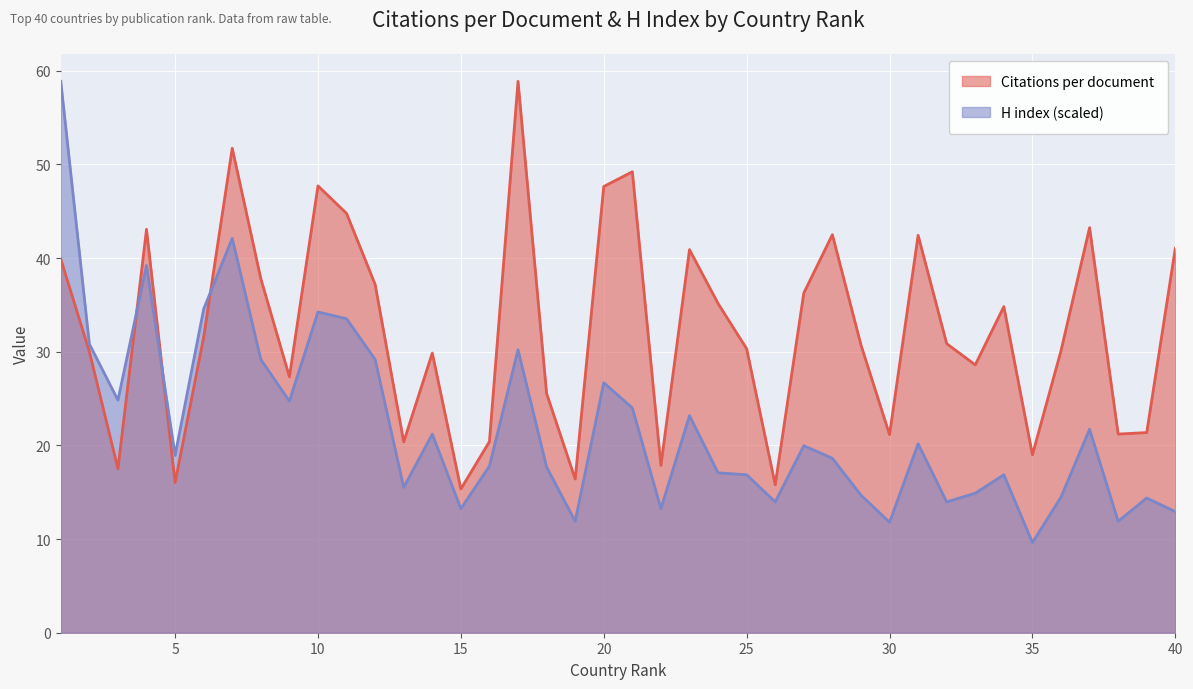

Reading right to left, extract all data points from this chart.

Citations per document: 40=41.0	39=21.4	38=21.2	37=43.2	36=30.1	35=19.0	34=34.8	33=28.6	32=30.9	31=42.4	30=21.1	29=30.7	28=42.5	27=36.3	26=15.8	25=30.3	24=35.1	23=40.9	22=17.9	21=49.2	20=47.6	19=16.4	18=25.5	17=58.9	16=20.4	15=15.3	14=29.9	13=20.4	12=37.2	11=44.8	10=47.7	9=27.3	8=37.8	7=51.7	6=31.6	5=16.0	4=43.1	3=17.5	2=30.0	1=39.9
H index: 40=12.9	39=14.4	38=11.9	37=21.7	36=14.5	35=9.6	34=16.9	33=14.9	32=14.0	31=20.2	30=11.8	29=14.7	28=18.6	27=20.0	26=14.0	25=16.9	24=17.1	23=23.2	22=13.2	21=24.0	20=26.7	19=11.9	18=17.7	17=30.2	16=17.8	15=13.2	14=21.2	13=15.5	12=29.2	11=33.5	10=34.2	9=24.7	8=29.2	7=42.1	6=34.6	5=18.9	4=39.2	3=24.8	2=30.8	1=58.9